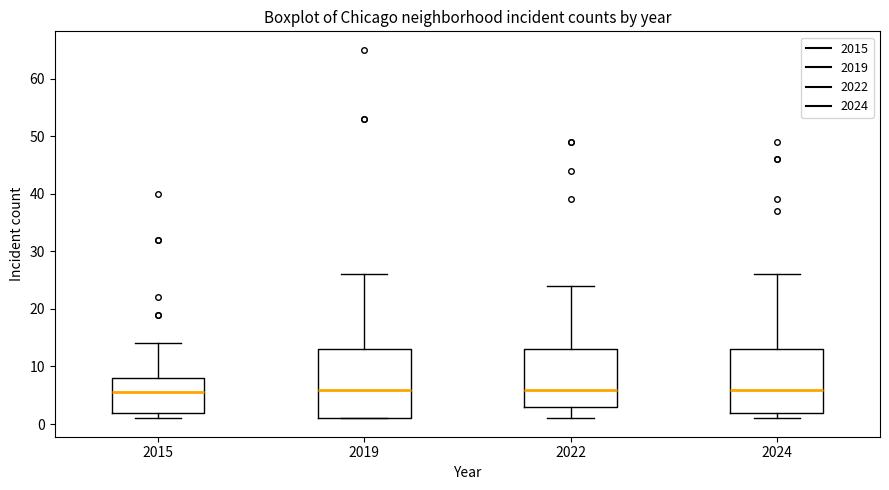

Which box is the tallest, from its lower edge to its upper edge?

2019